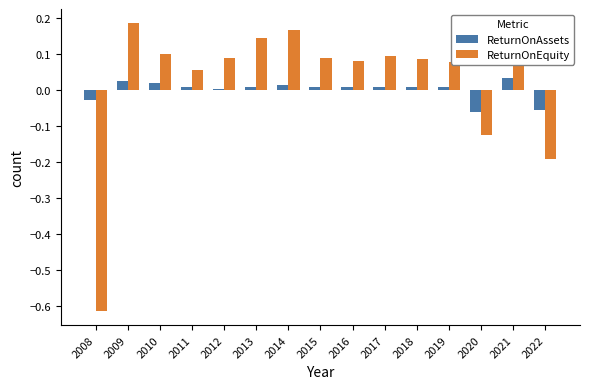

Rank the series at 2018 from highest to lowest value.

ReturnOnEquity, ReturnOnAssets